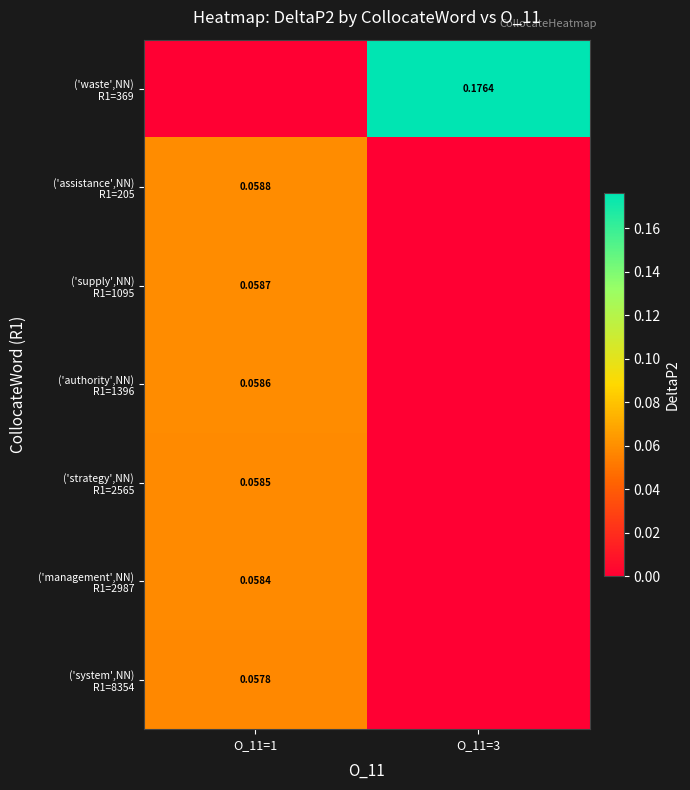

At how many categories does at least one series exceed 0?

2